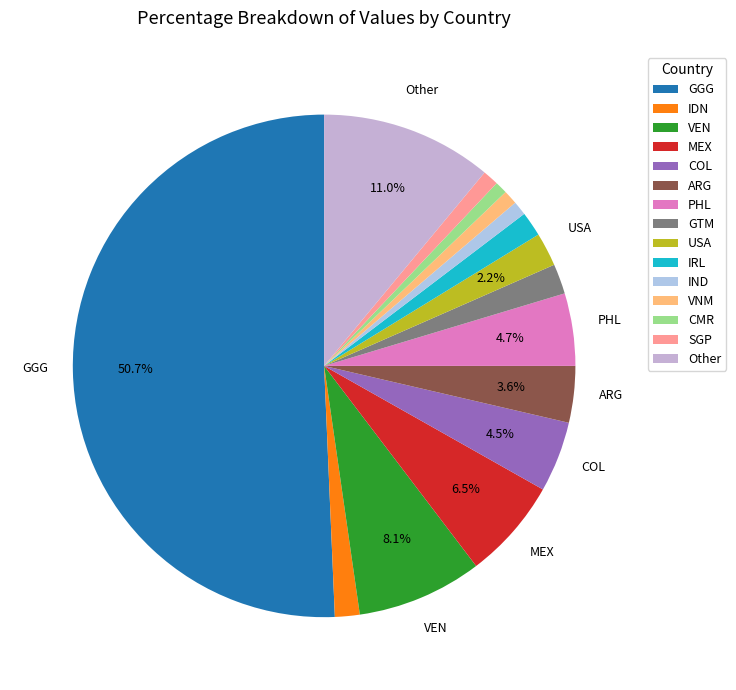

How many slices are in this pie chart?

15